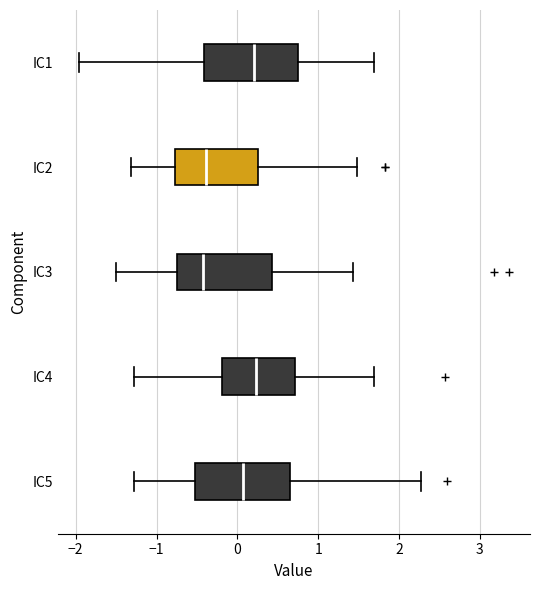

Where does the left whisker of the box for IC4 end on the x-axis? The values are not printed on the chart, so give them approximately, as read against the axis.

-1.3